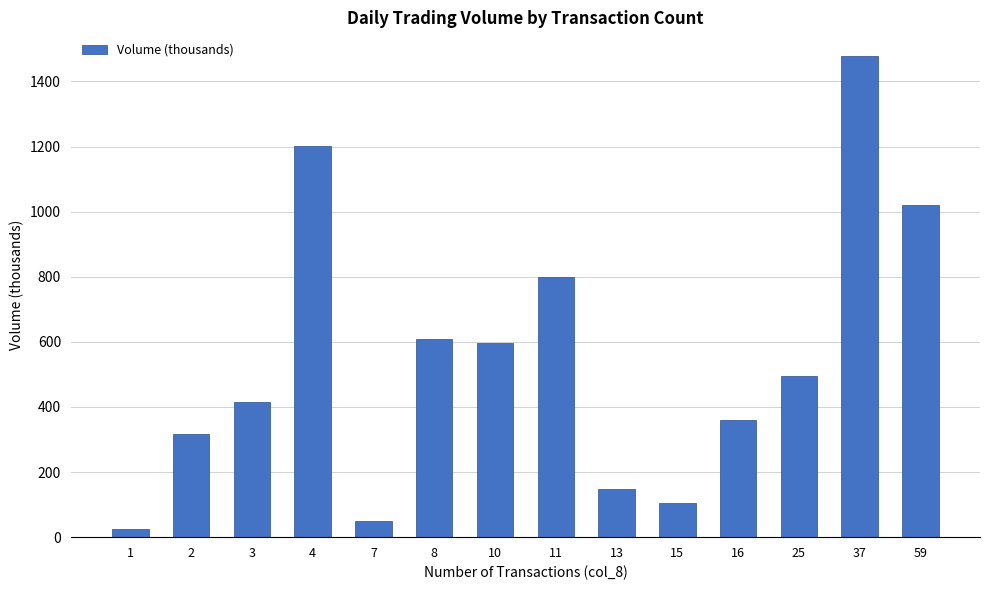

What is the ratio of the value at 13 to the value at 1?

6.2